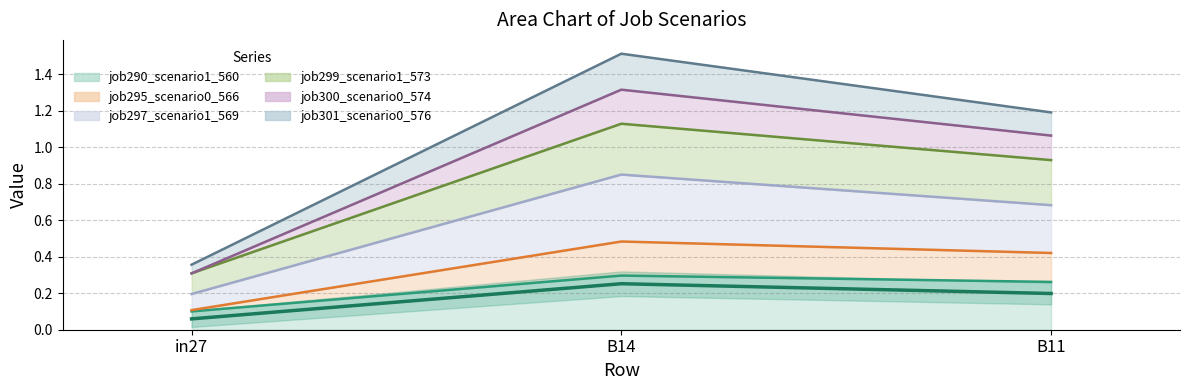

Between B14 and B11, which is larger?

B14